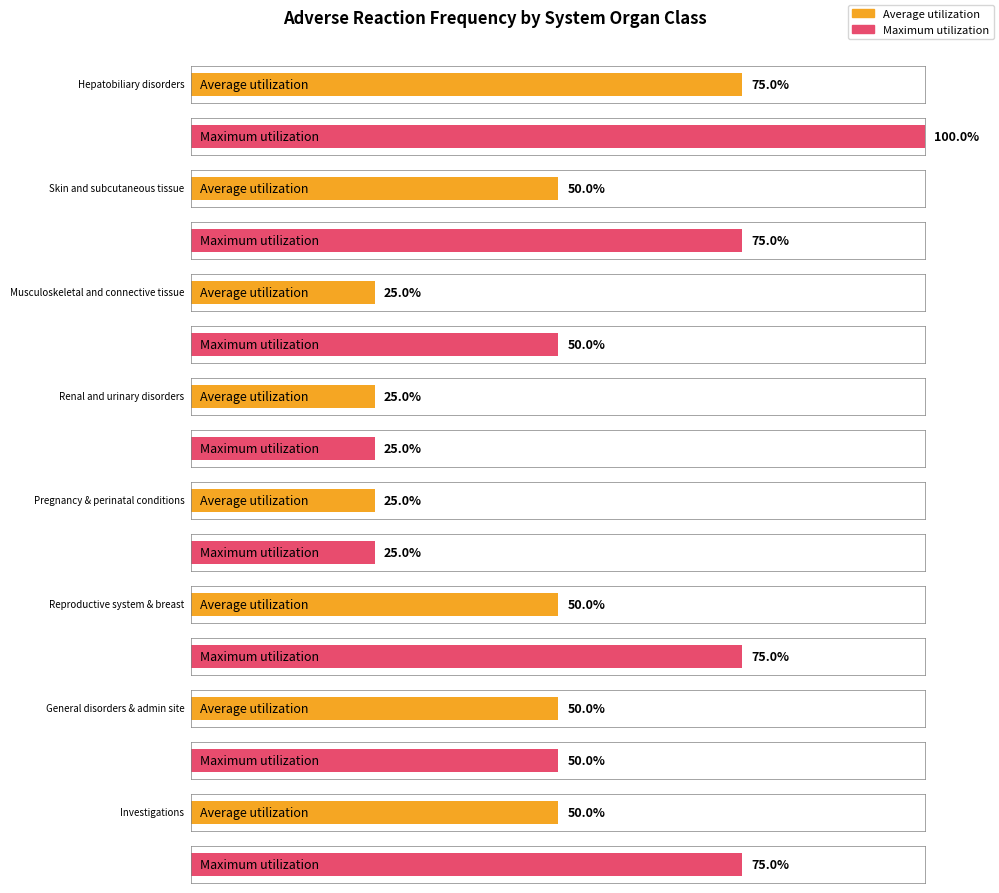

How many series are shown in this chart?

2